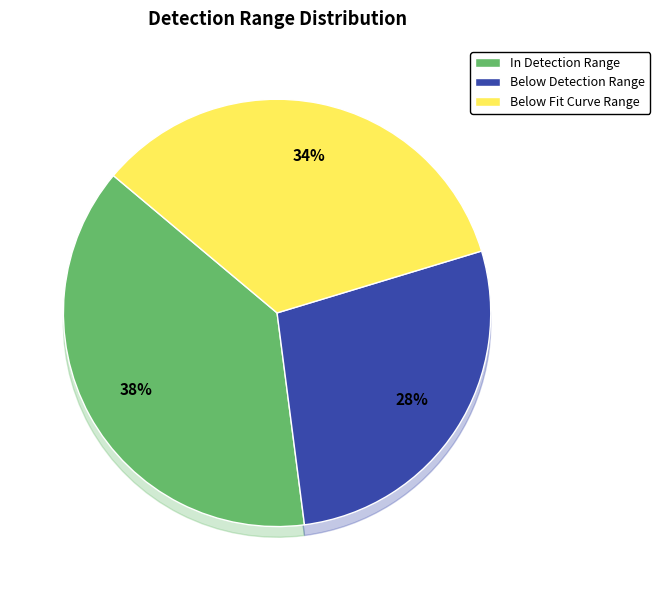

Do Below Detection Range and Below Fit Curve Range together represent more than half of the pie?

Yes